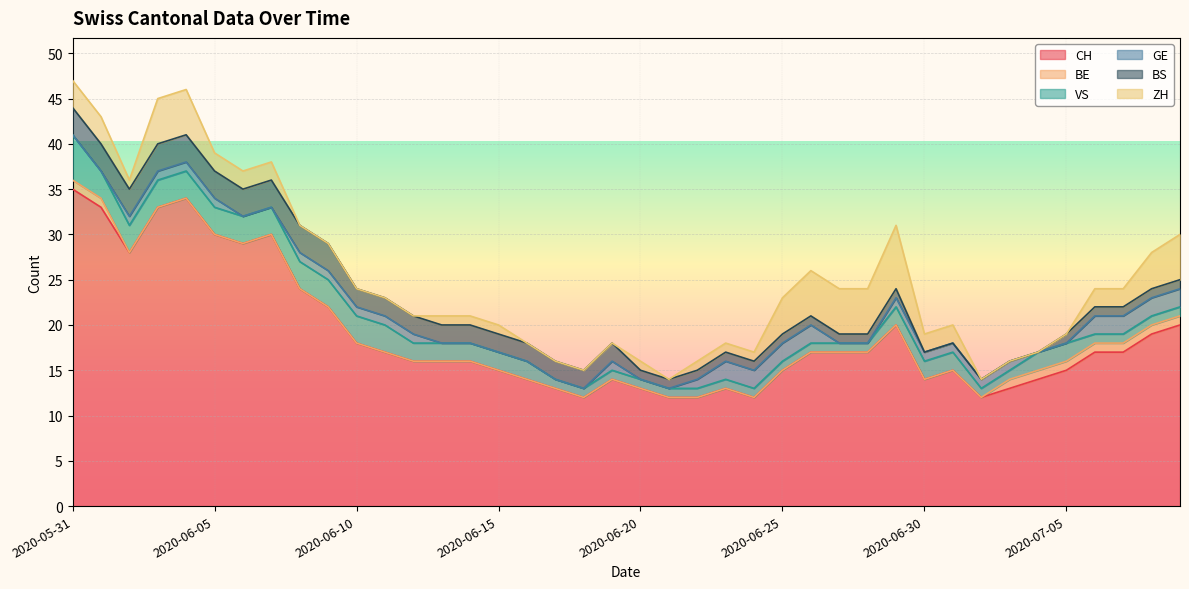

How many intersections are there between GE and BE?

2